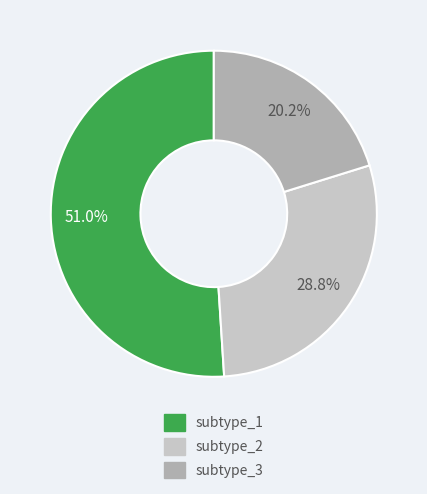

To the nearest percent, what is the difference between the largest and smallest slice percentages?

31%